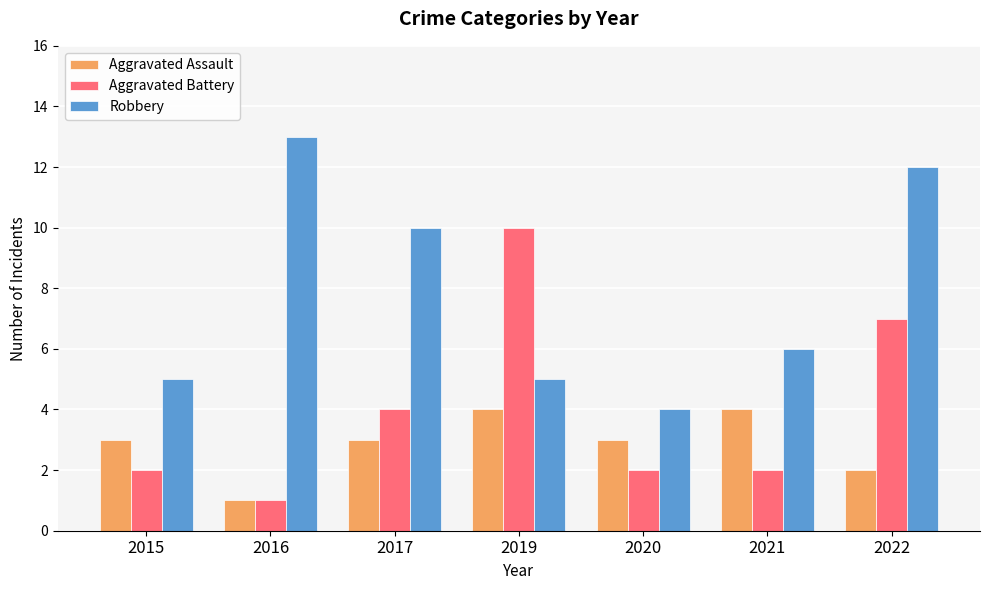

True or false: Aggravated Assault has a value of 4 at 2020.

False